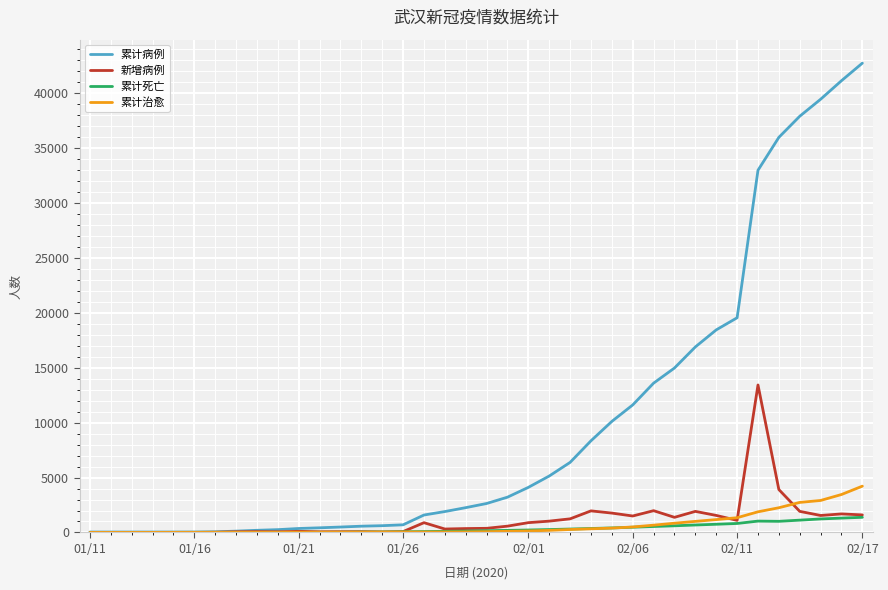

Which series has the largest total across all categories?

累计病例